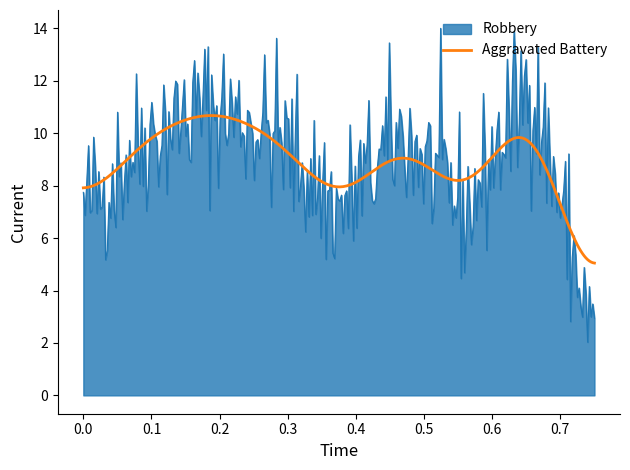

List the series in order of their peak value, lowest first.

Aggravated Battery, Robbery